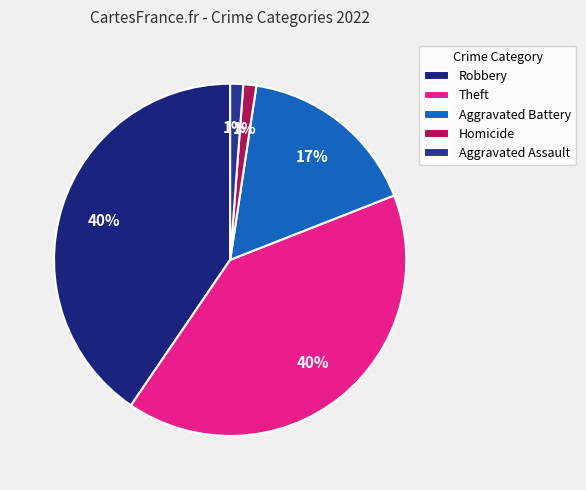

True or false: Aggravated Battery accounts for 17% of the total.

True